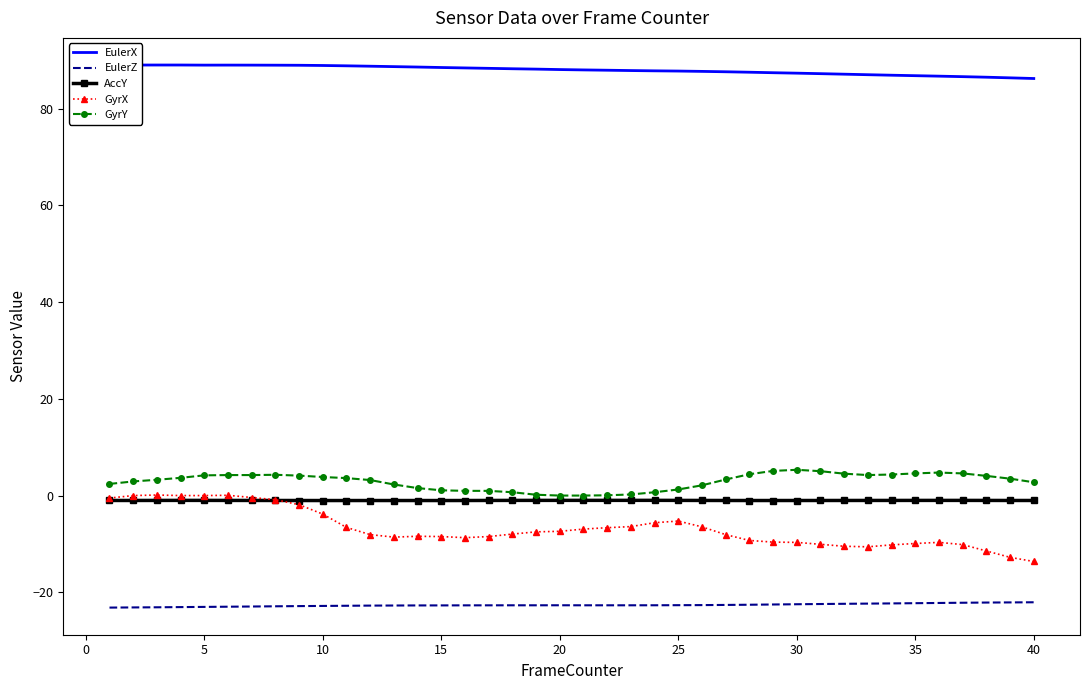

Which series has the largest total across all categories?

EulerX